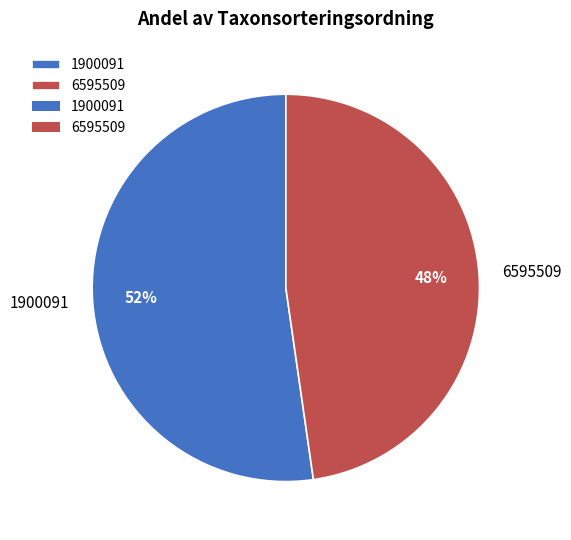

What percentage is the 6595509 slice, to the nearest percent?

48%